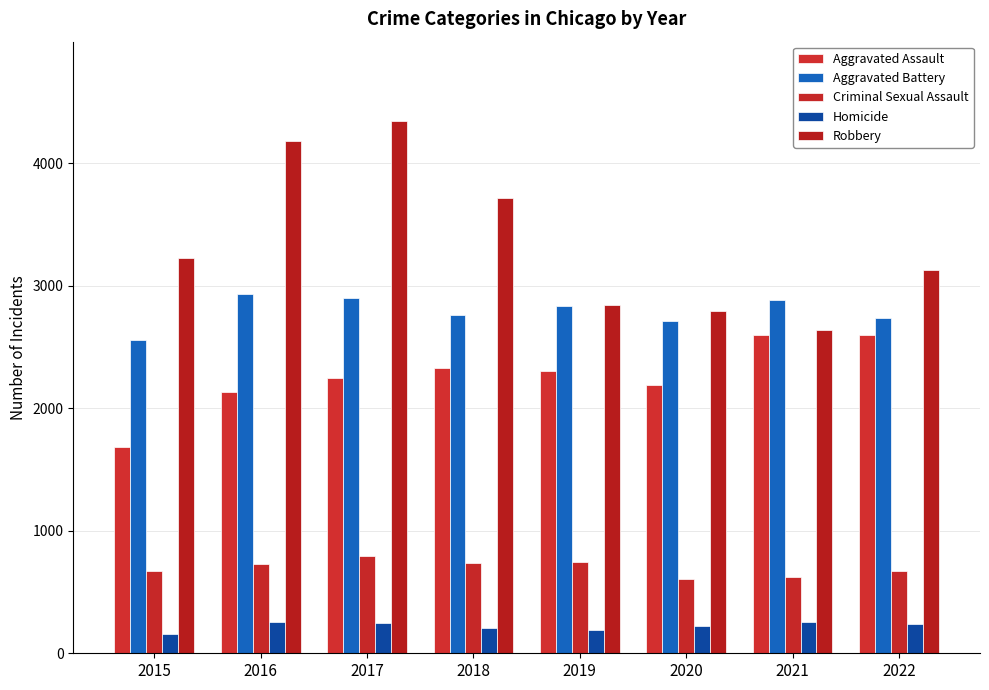

How many values in the Homicide series are below 241?

4